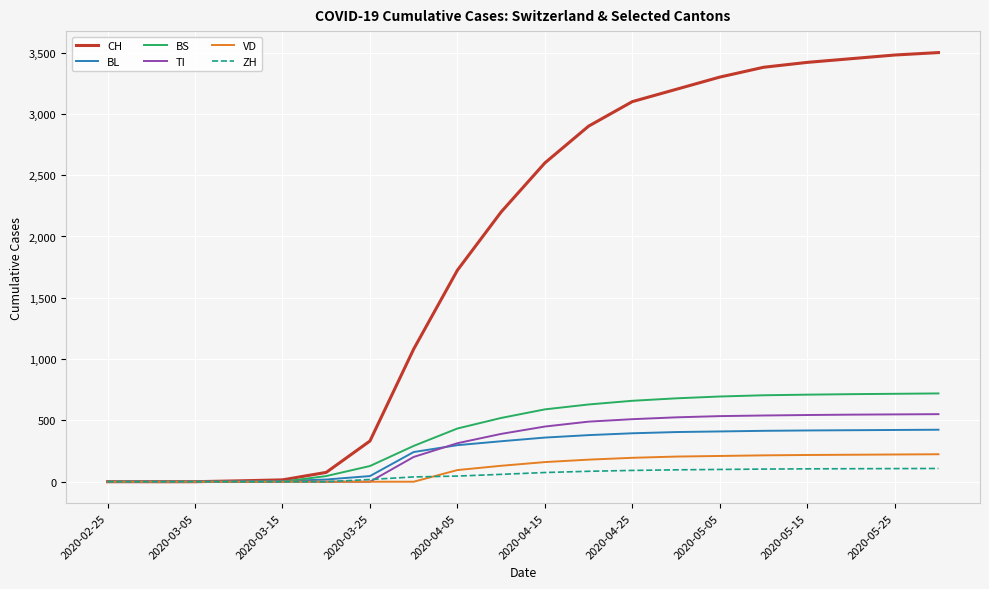

What is the difference between the maximum and minimum values in the BS series?

720